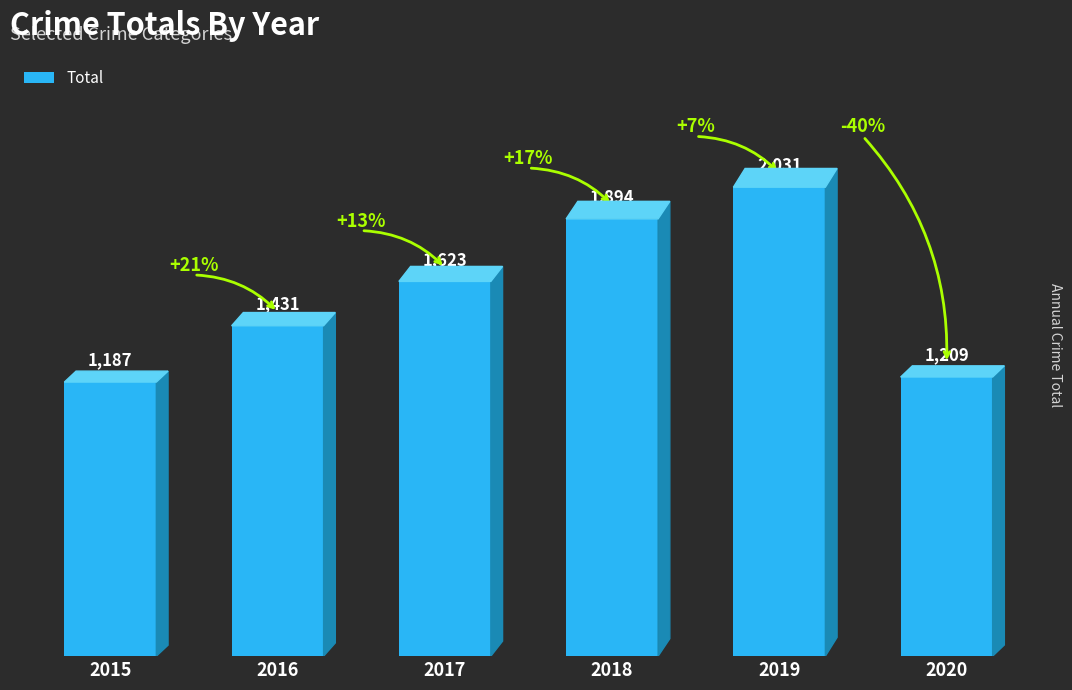

At which category does the chart reach its minimum across all series?

2015